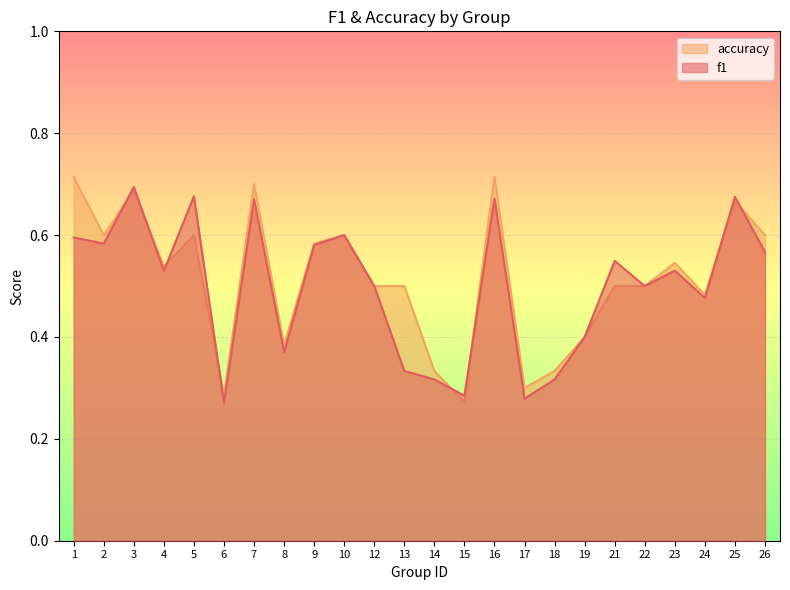

What is the greatest value displayed?

0.7